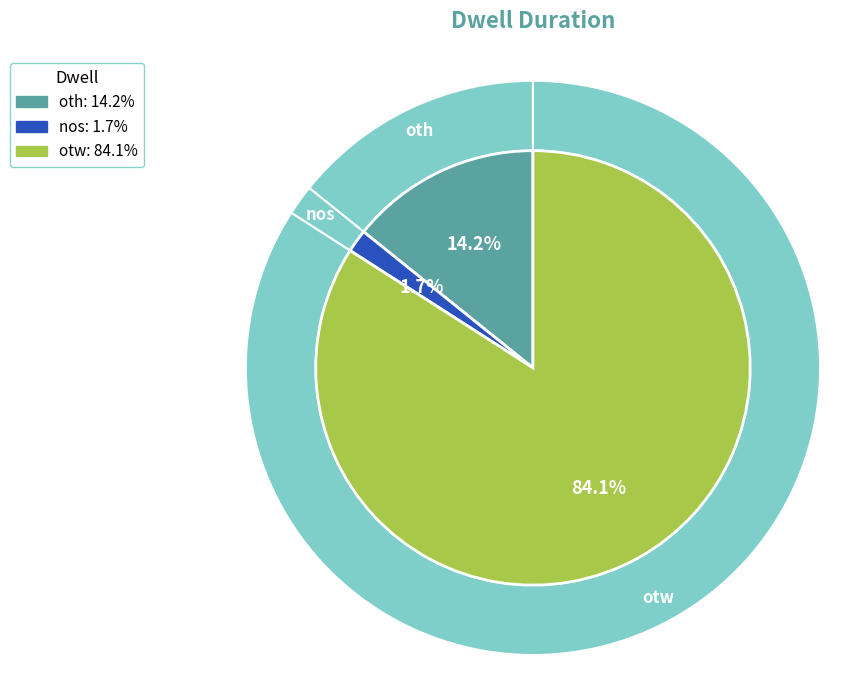

How many segments does this pie chart have?

3